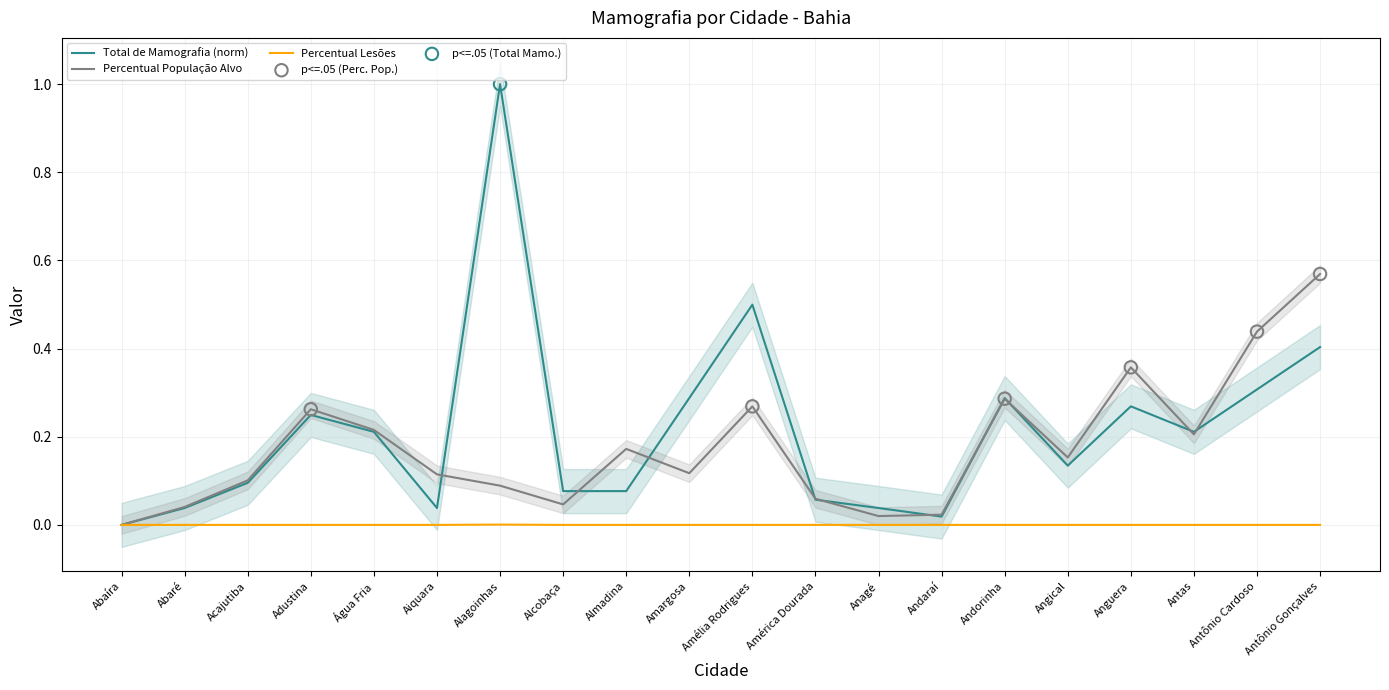

Which series has the largest total across all categories?

Total de Mamografia